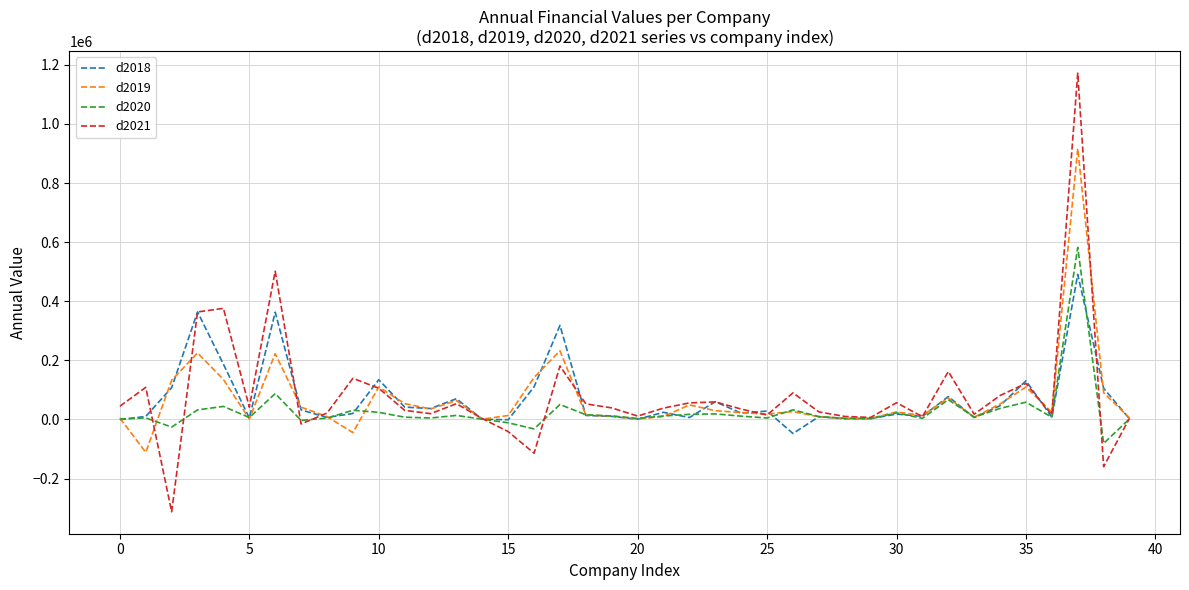

What is the maximum value shown in the chart?

1171776